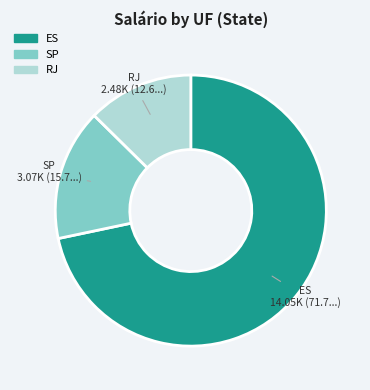

How many slices are in this pie chart?

3